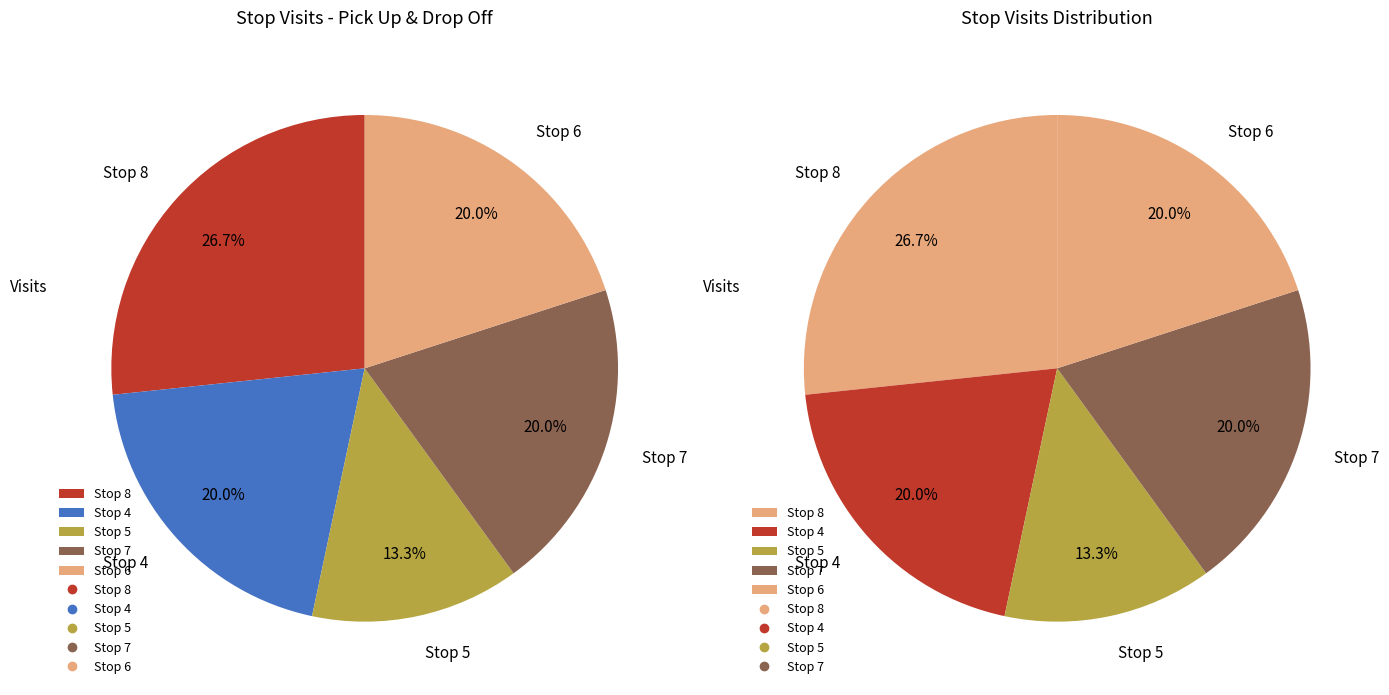

The Stop 7 slice represents 35% of the pie. True or false?

False